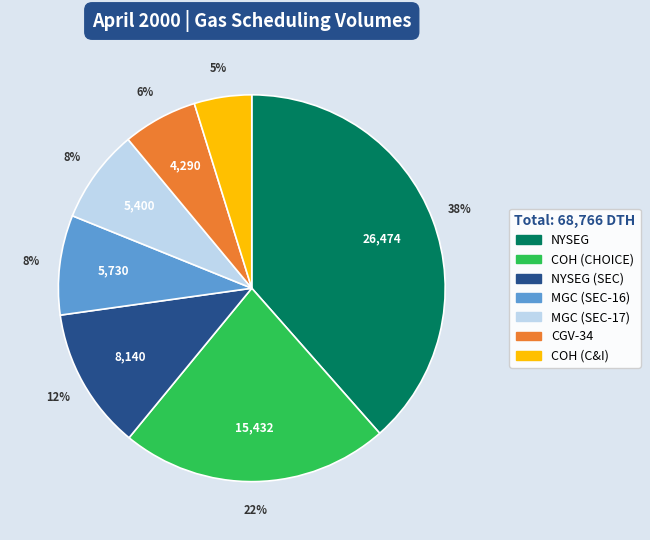

Is there any slice that represents more than half of the pie?

No